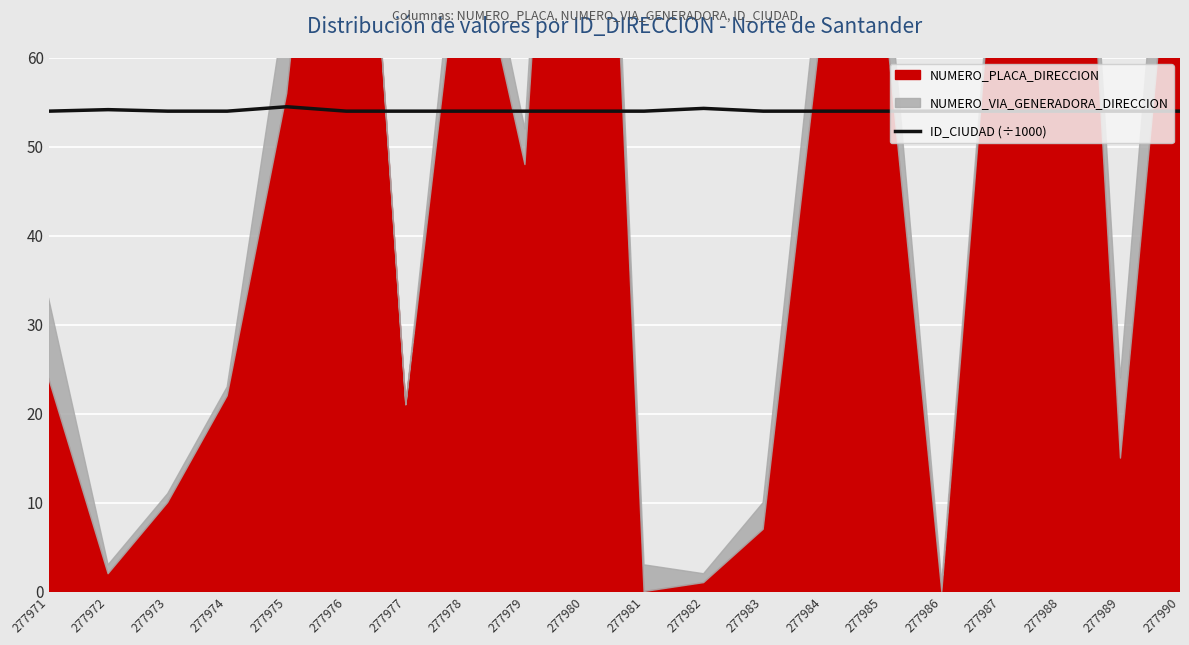

How many interior local peaks (higher than both neighbors) does the data have?

3